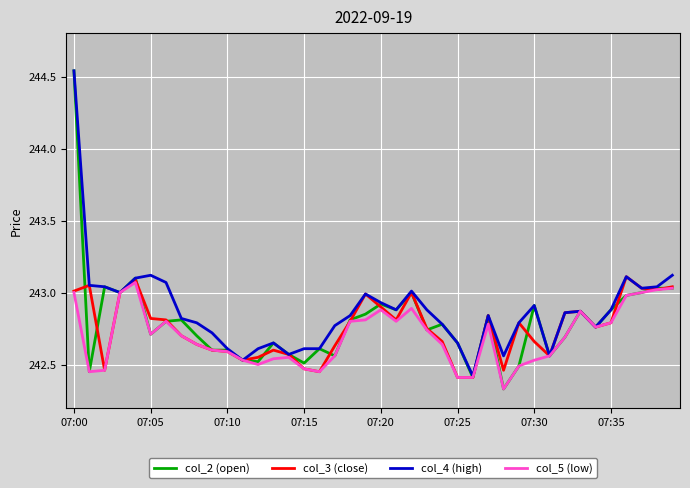

Which series has the largest range (max minus min)?

col_2 (open)